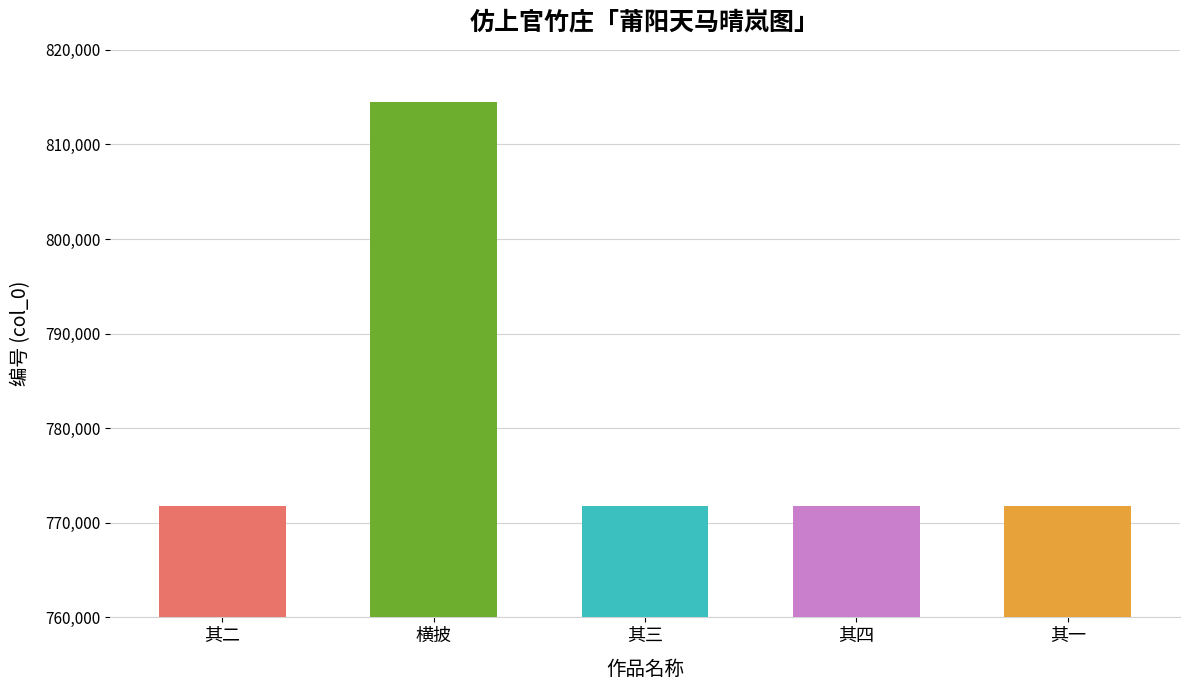

What position from the right is 其三?

3